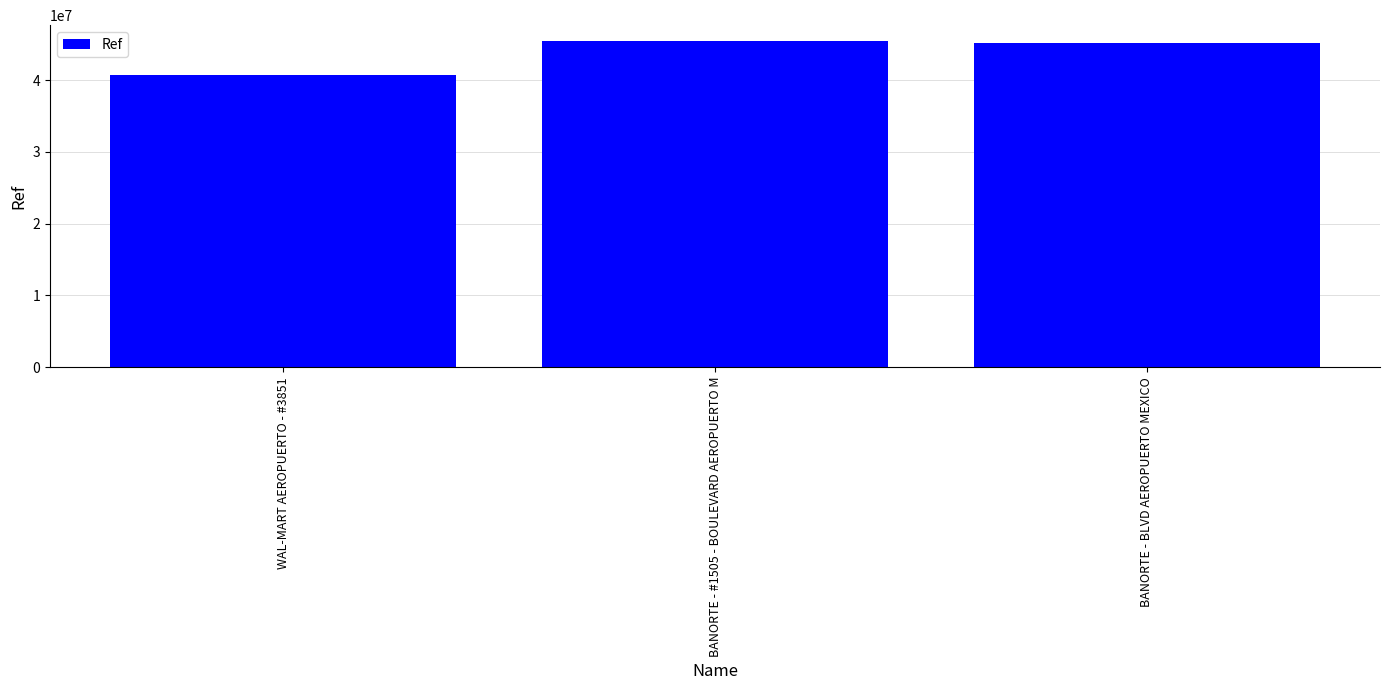

Count the number of data series in this chart.

1